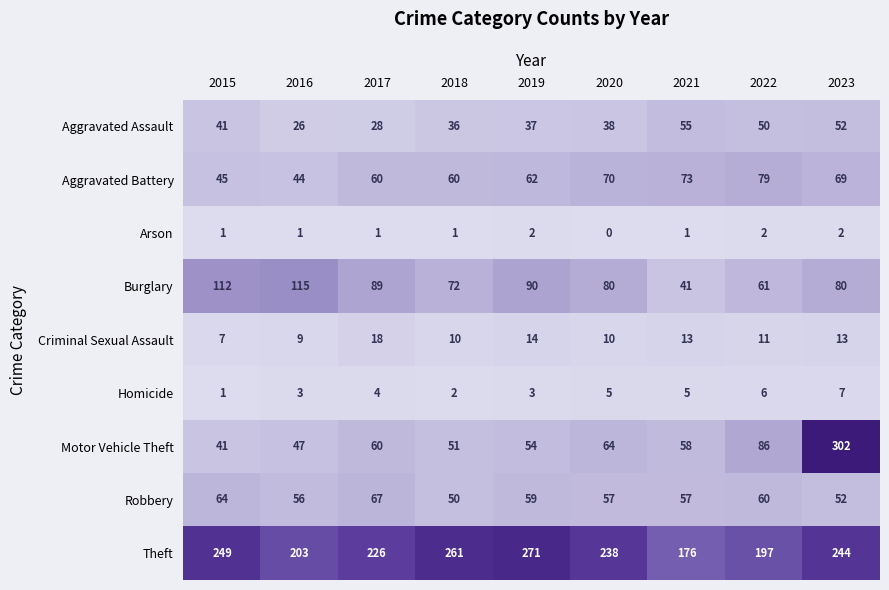

Is it true that Aggravated Assault equals 37 at 2019?

True